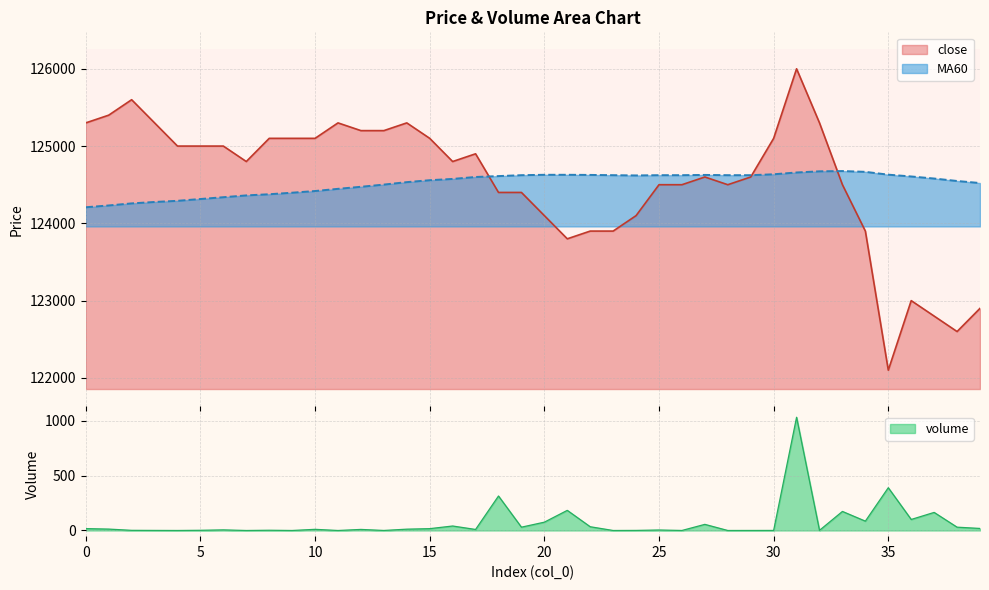

Which series changed the most between 18 and 30?

close